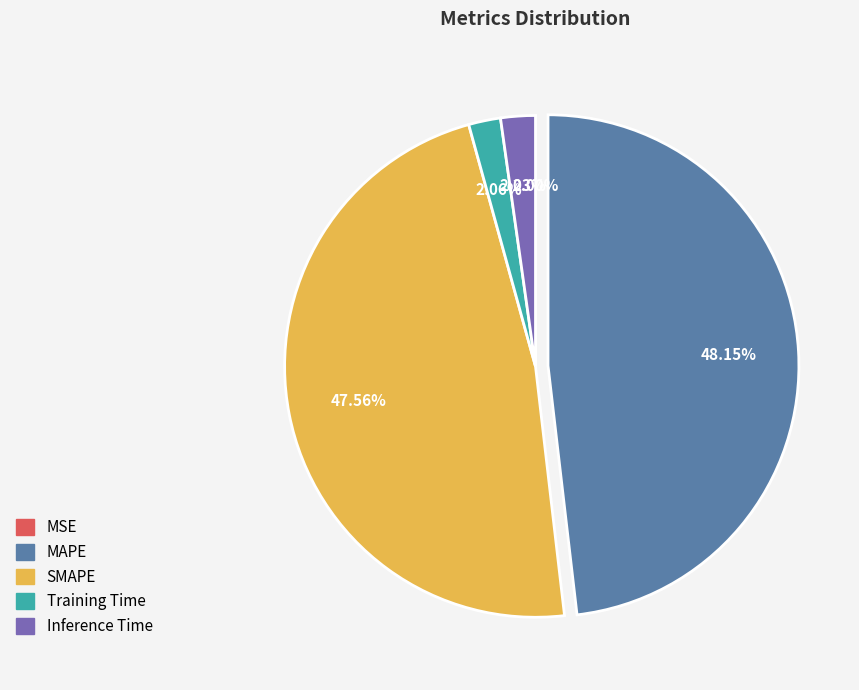

Which category has the biggest portion of the pie?

MAPE